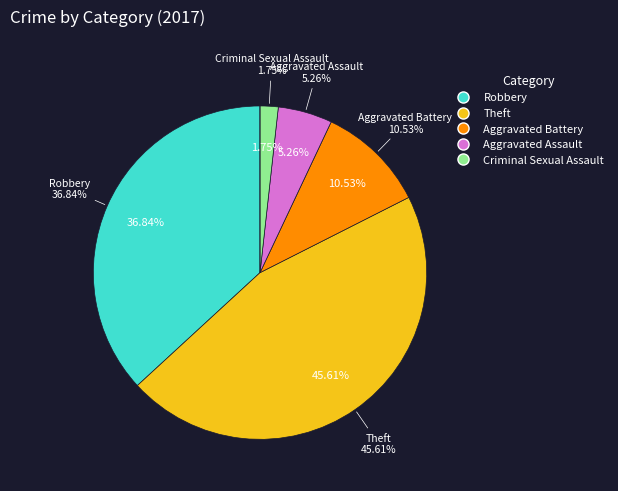

What portion of the pie excludes Aggravated Battery?

89.5%